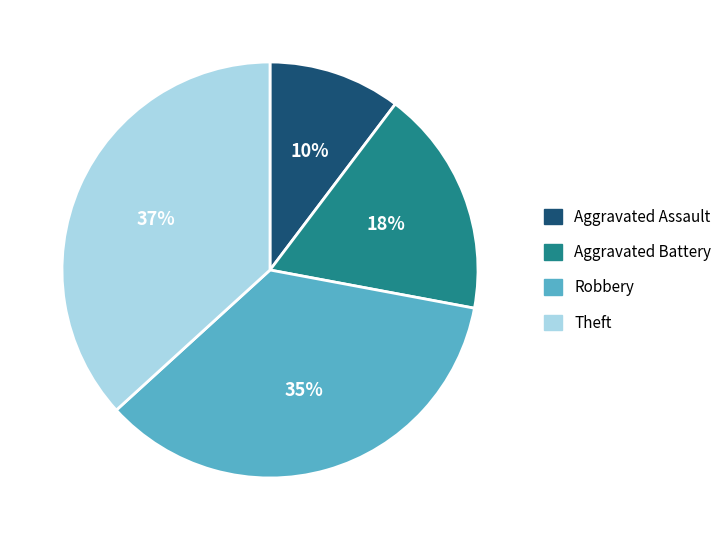

The Robbery slice represents 35% of the pie. True or false?

True